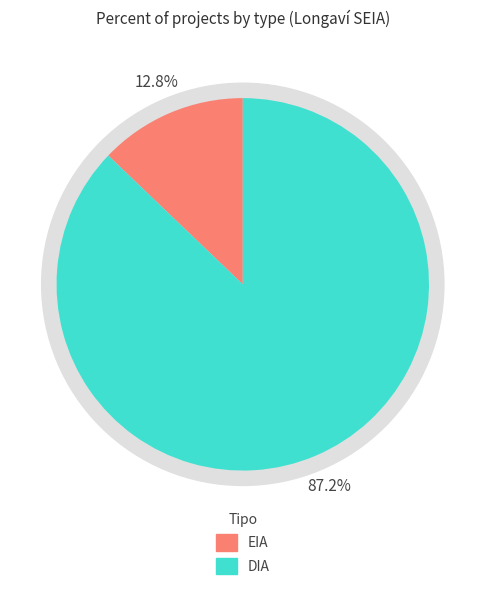

Combined, do DIA and EIA account for over 50%?

Yes